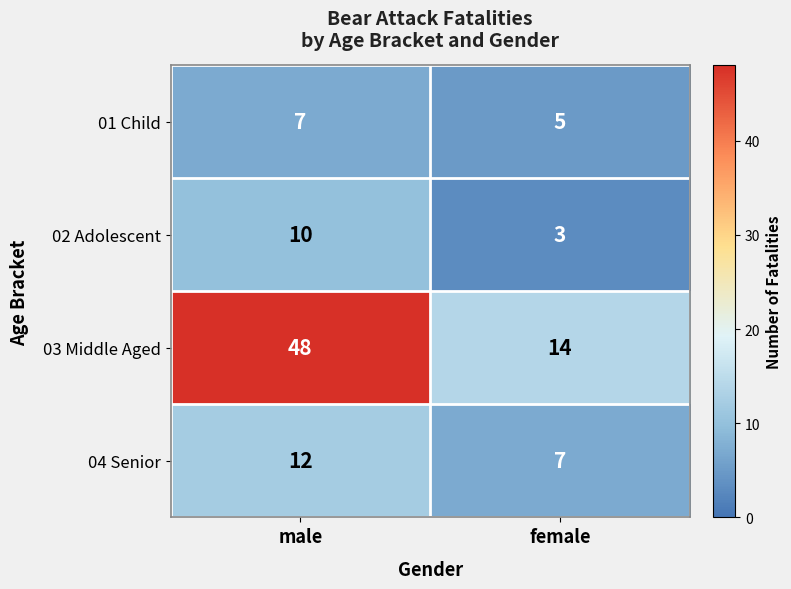

What is the sum of all 03 Middle Aged values?

62